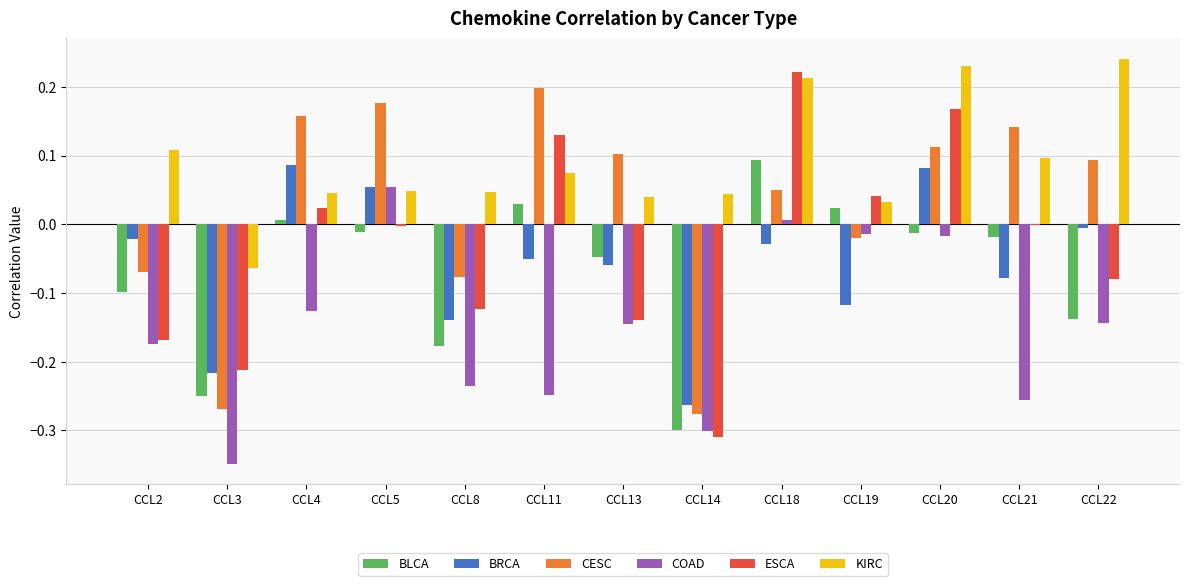

What is the total value across all series at CCL5?

0.3